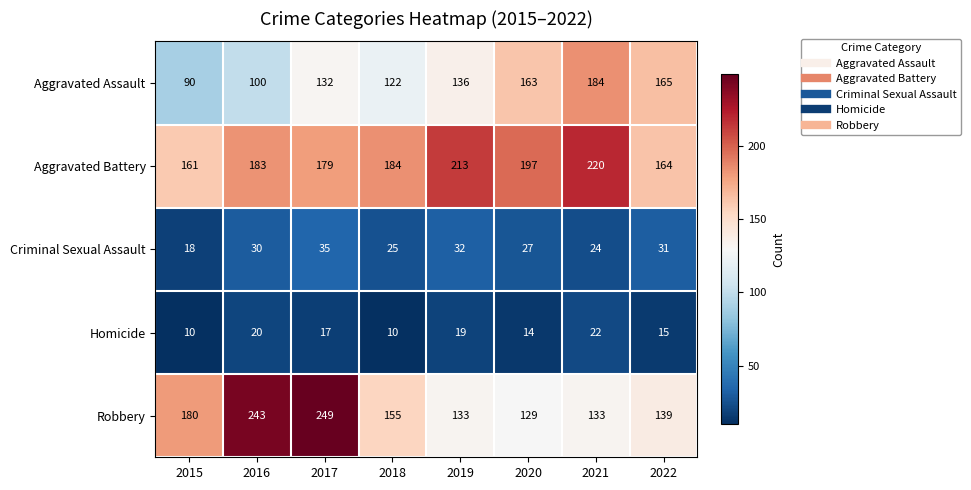

What is the sum of all Aggravated Battery values?

1501